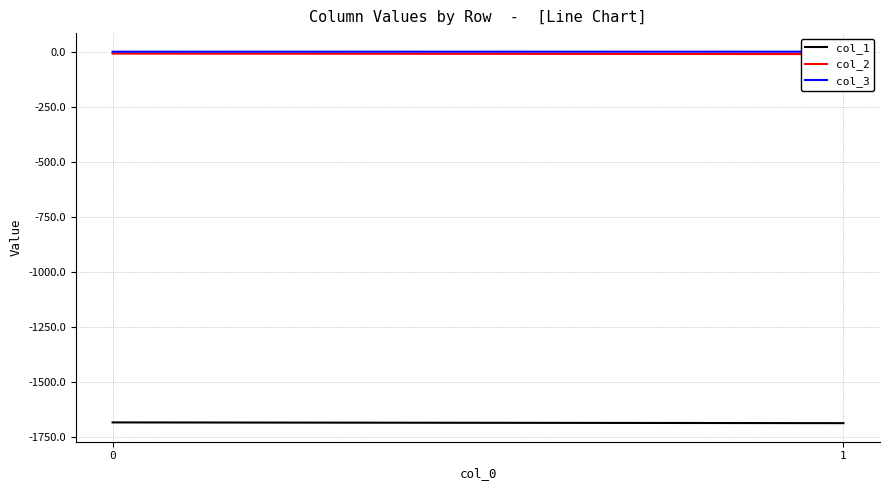

Which category has the lowest value in the col_2 series?

1